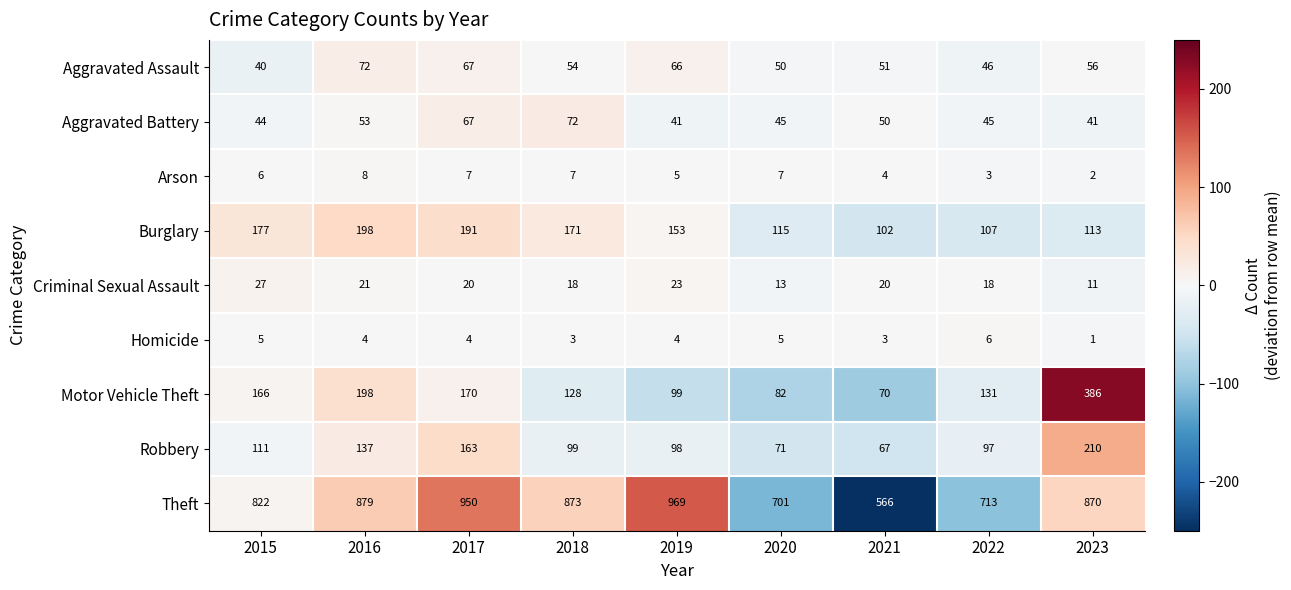

What is the sum of the Criminal Sexual Assault values at 2017 and 2015?

47